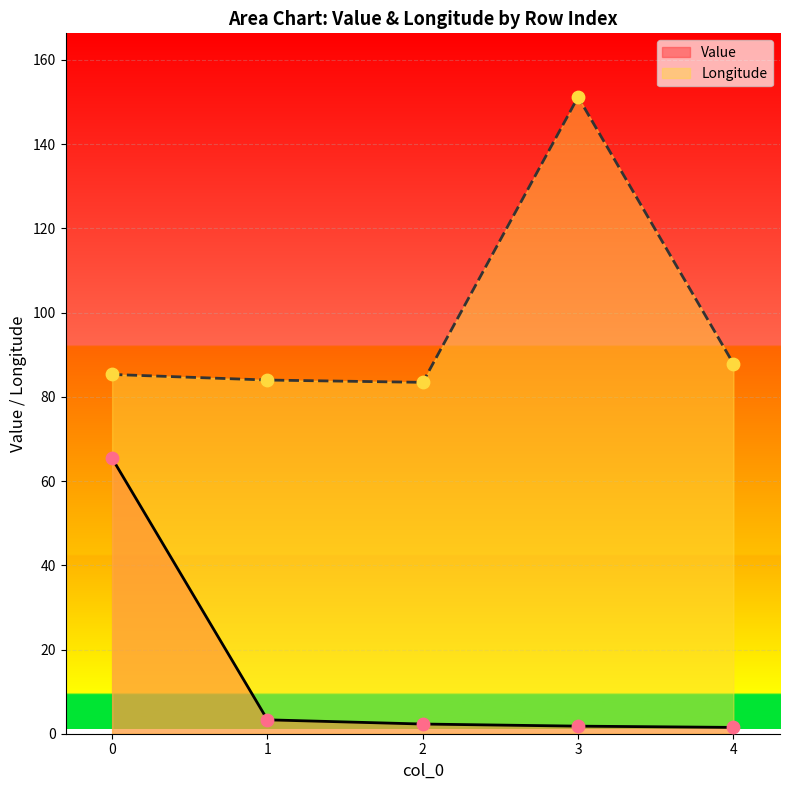

What are all the series names shown in the legend?

Value, Longitude